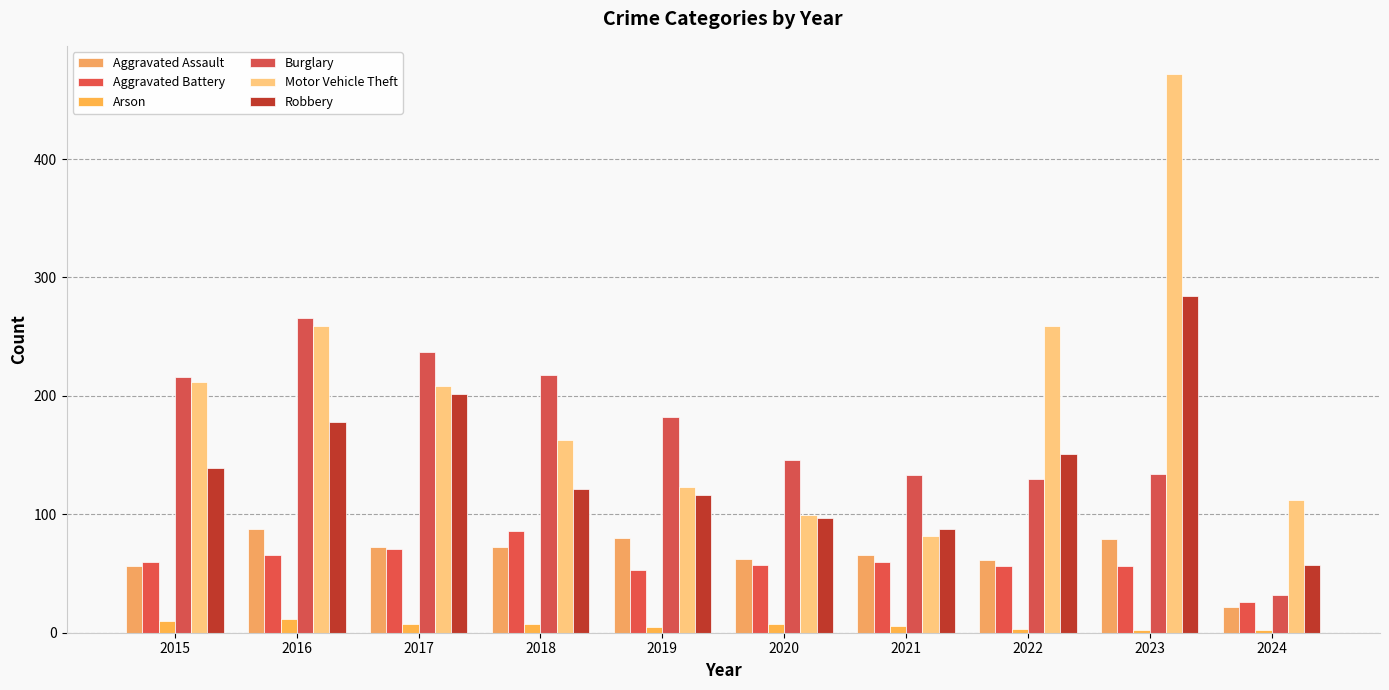

The value of Arson at 2015 is 2. True or false?

False